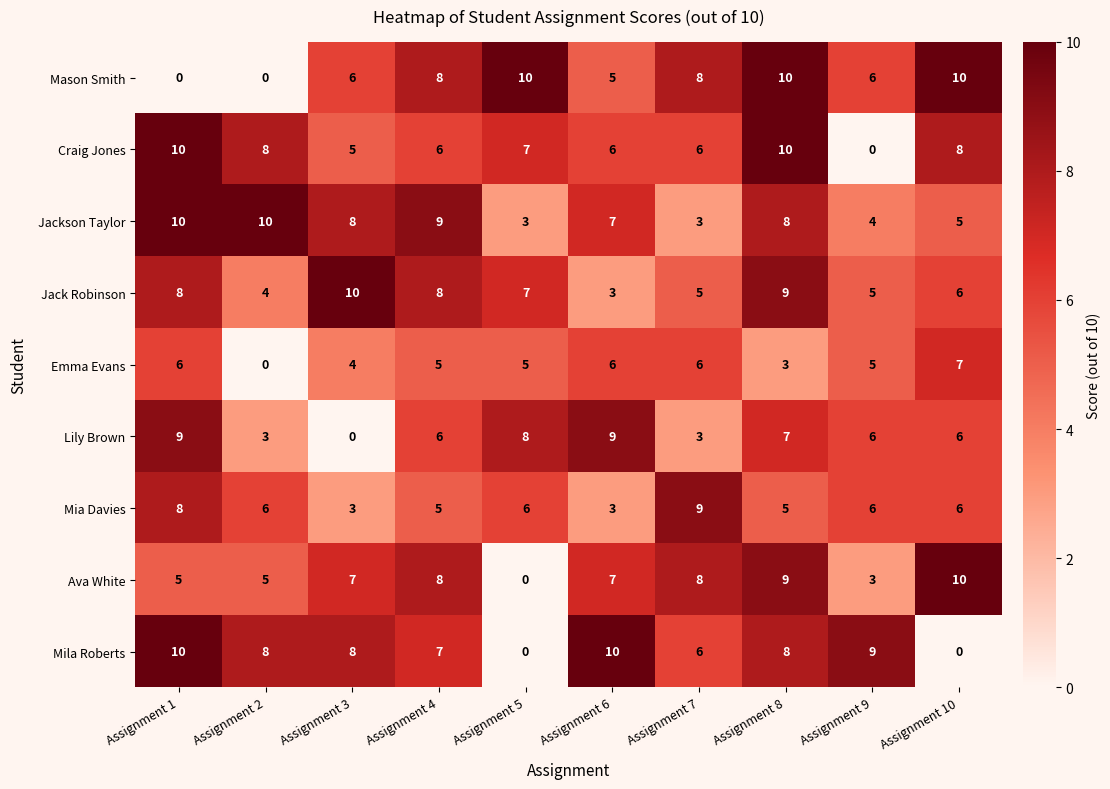

What is the greatest value displayed?

10